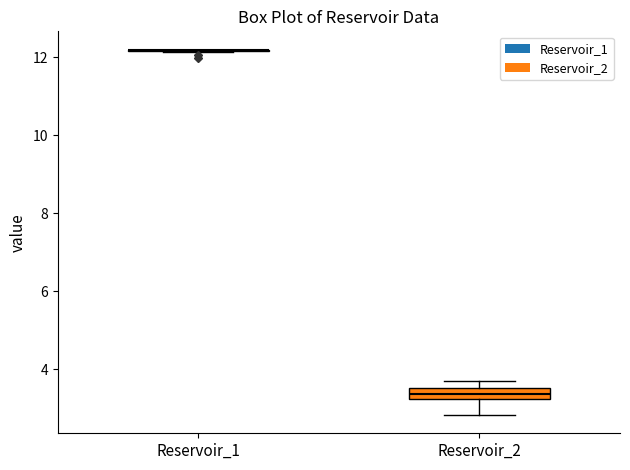

Comparing the boxes themselves (not the whiskers), which one is the tallest?

Reservoir_2